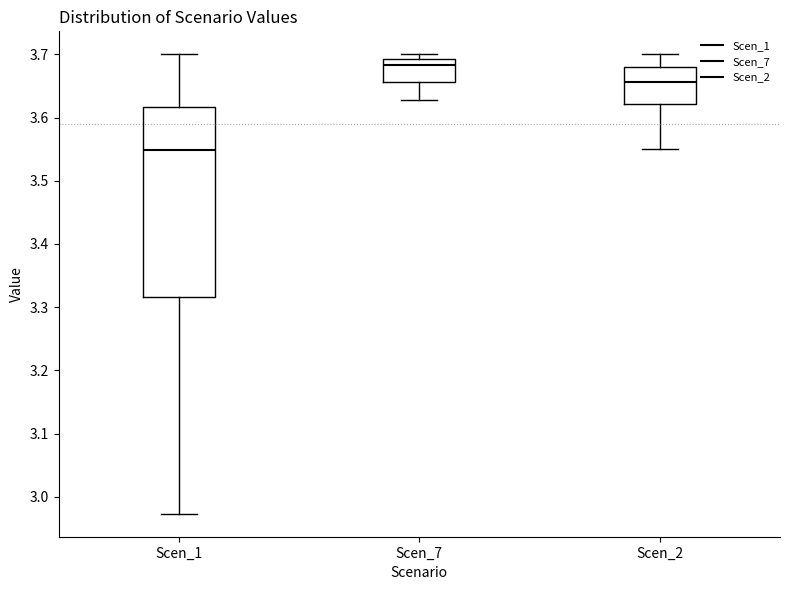

Reading left to right, read every box against the y-axis: the position of its median line, the range the box covers, and the ends of its whiskers. The values are not printed on the chart, so give them approximately, as read against the axis.

Scen_1: median 3.55, box 3.32 to 3.62, whiskers 2.97 to 3.70
Scen_7: median 3.68, box 3.66 to 3.69, whiskers 3.63 to 3.70
Scen_2: median 3.66, box 3.62 to 3.68, whiskers 3.55 to 3.70